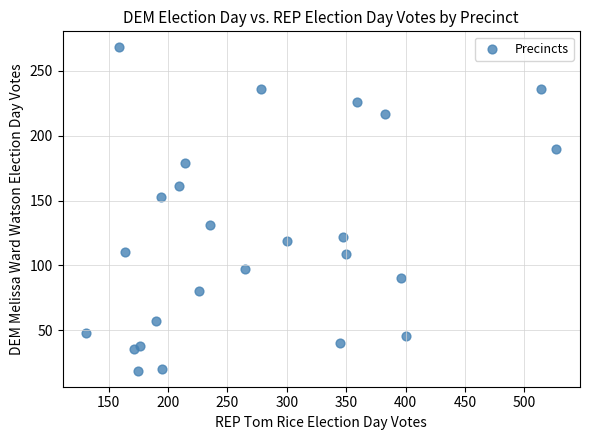

What is the range of X values (max minus min)?

396